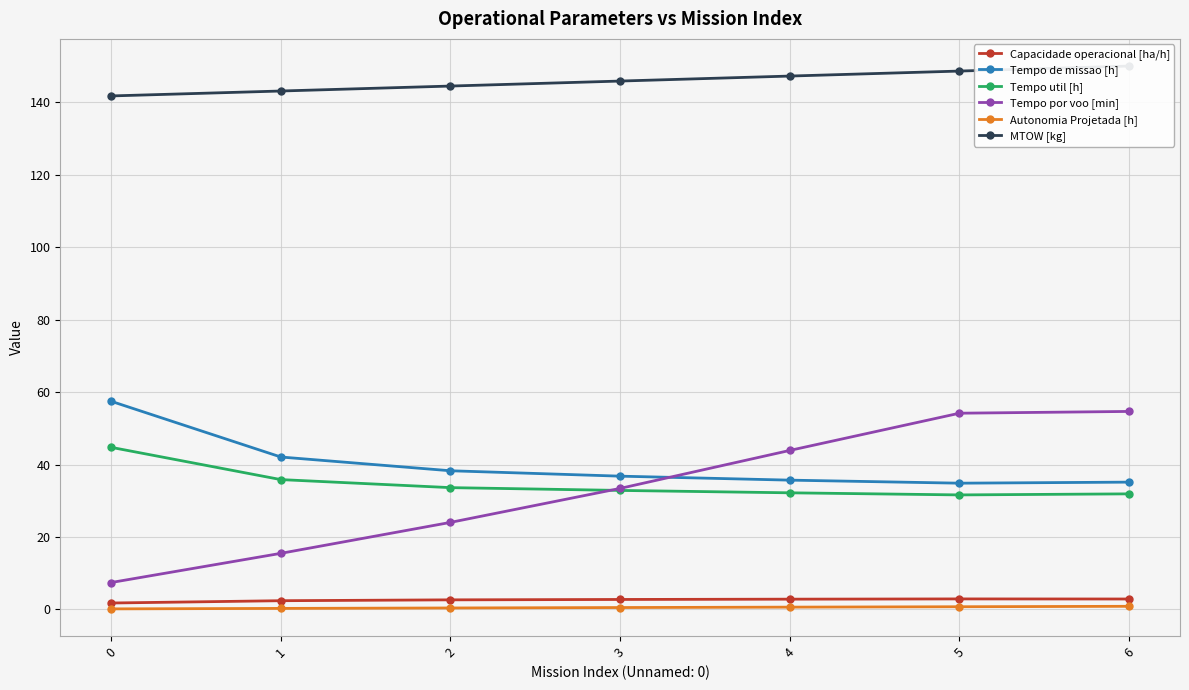

Rank the series at 2 from lowest to highest value.

Autonomia Projetada [h], Capacidade operacional [ha/h], Tempo por voo [min], Tempo util [h], Tempo de missao [h], MTOW [kg]